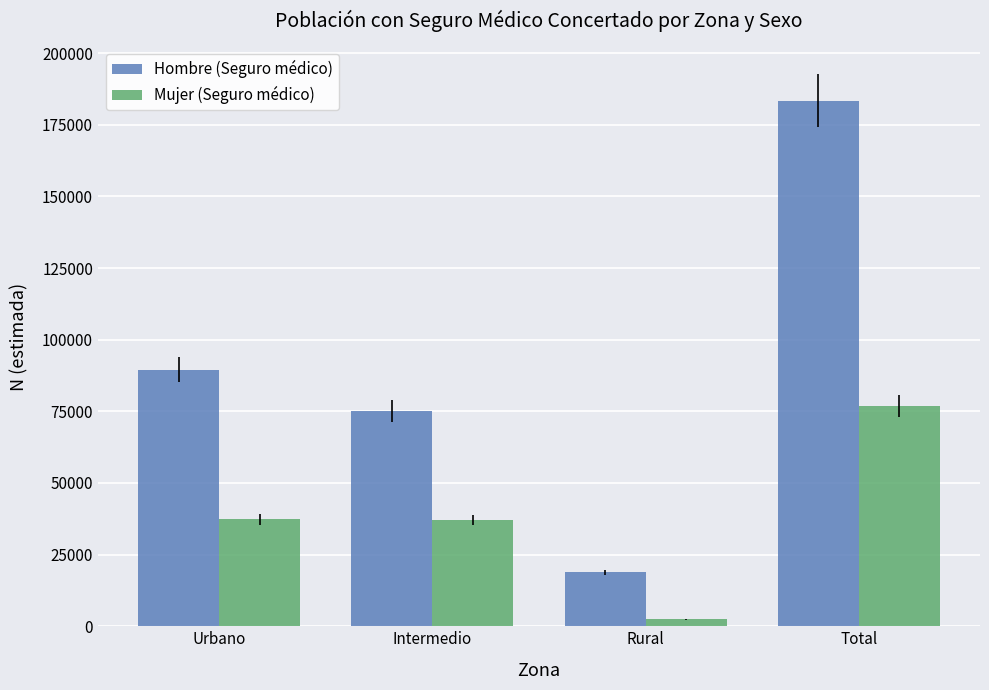

Is the value of Mujer (Seguro médico) at Total greater than the value of Hombre (Seguro médico) at Rural?

Yes